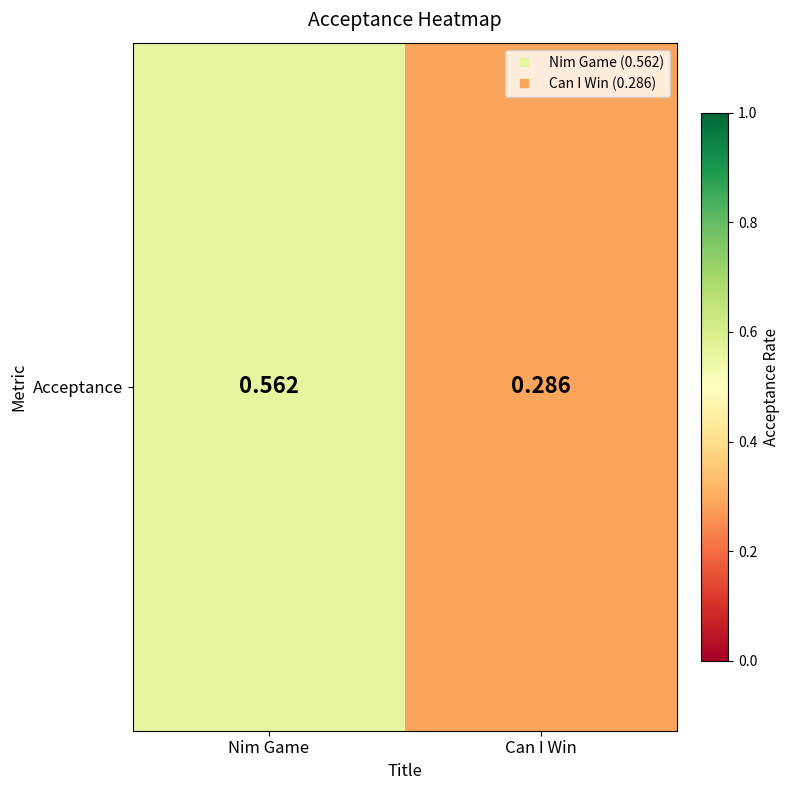

Reading left to right, transcribe all the data shown in this chart.

0.6	0.3